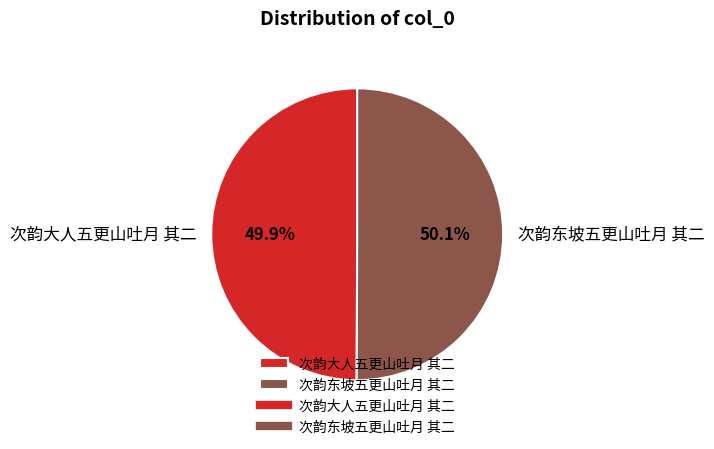

To the nearest percent, what is the combined percentage of 次韵东坡五更山吐月 其二 and 次韵大人五更山吐月 其二?

100%